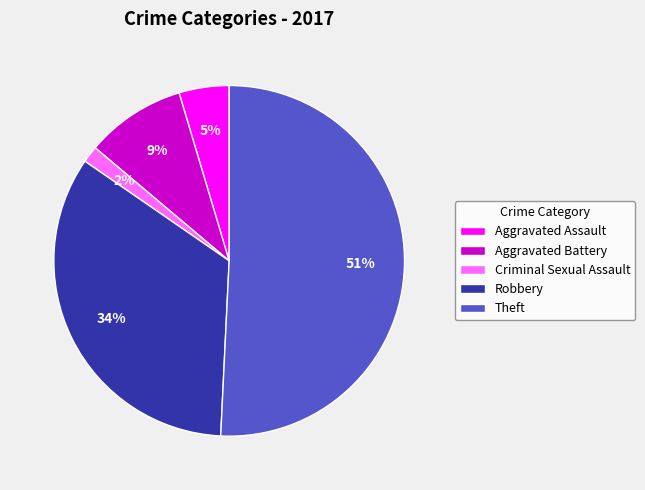

Is there a majority slice in this chart?

Yes